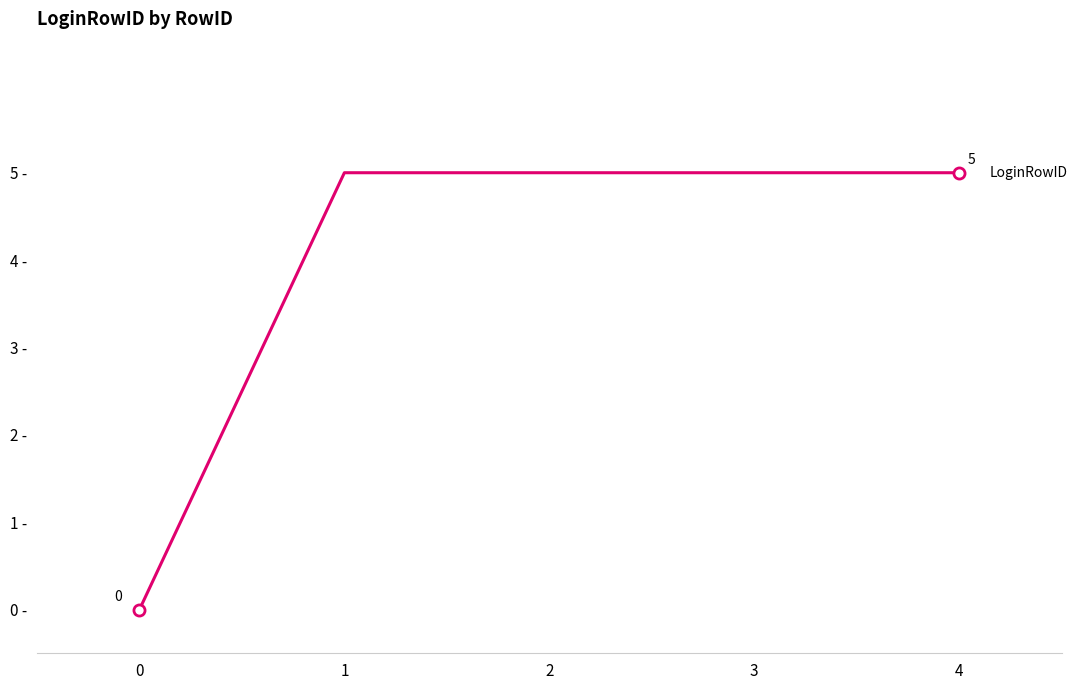

Is it true that the value at 1 is 5?

True